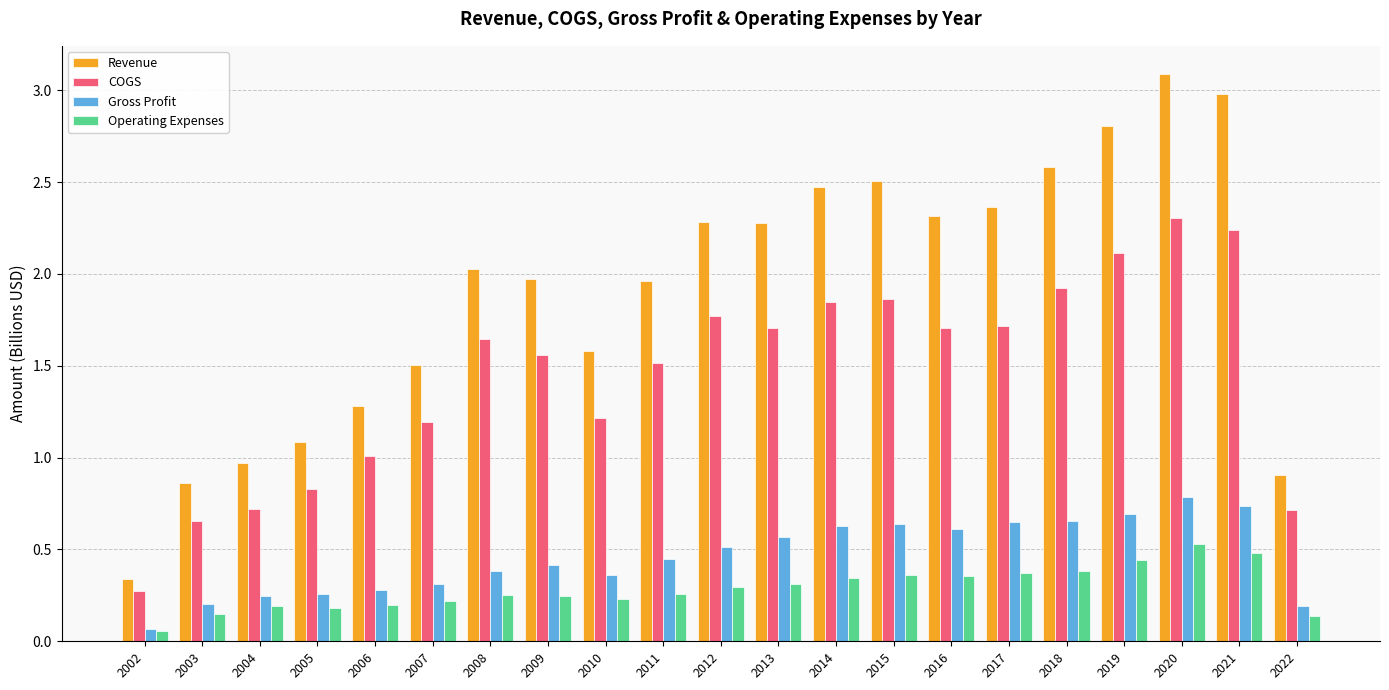

What are all the series names shown in the legend?

Revenue, COGS, Gross Profit, Operating Expenses